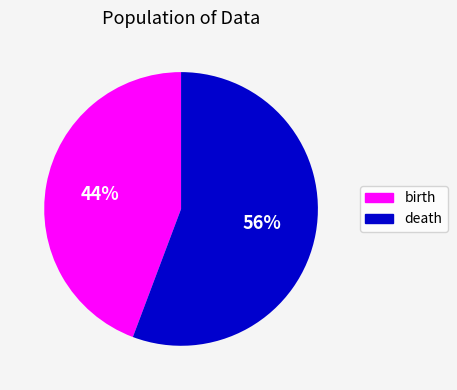

What is the ratio of the value at death to the value at birth?

1.3